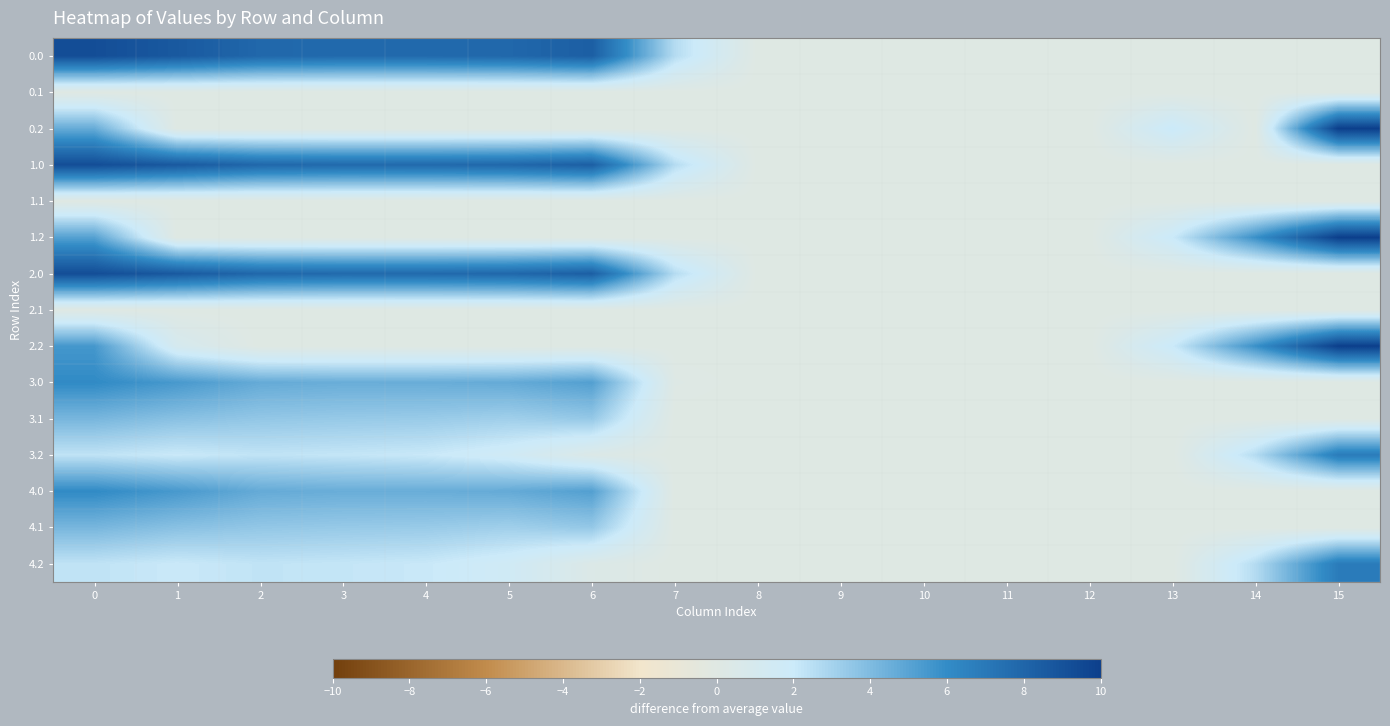

Reading right to left, what are all the values shown in this chart?

0.0: 15=0.0	14=0.0	13=0.0	12=0.0	11=0.0	10=0.0	9=0.0	8=0.0	7=2.6	6=8.3	5=7.9	4=7.8	3=7.7	2=7.9	1=8.6	0=9.2
0.1: 15=0.0	14=0.0	13=0.0	12=0.0	11=0.0	10=0.0	9=0.0	8=0.0	7=0.0	6=0.0	5=0.0	4=0.0	3=0.0	2=0.0	1=0.0	0=0.0
0.2: 15=10.0	14=0.0	13=2.0	12=0.0	11=0.0	10=0.0	9=0.0	8=0.0	7=0.0	6=0.0	5=0.0	4=0.0	3=0.0	2=0.0	1=0.0	0=4.7
1.0: 15=0.0	14=0.0	13=0.0	12=0.0	11=0.0	10=0.0	9=0.0	8=0.0	7=2.6	6=8.3	5=7.9	4=7.8	3=7.7	2=7.9	1=8.6	0=9.2
1.1: 15=0.0	14=0.0	13=0.0	12=0.0	11=0.0	10=0.0	9=0.0	8=0.0	7=0.0	6=0.0	5=0.0	4=0.0	3=0.0	2=0.0	1=0.0	0=0.0
1.2: 15=10.0	14=5.8	13=2.0	12=0.0	11=0.0	10=0.0	9=0.0	8=0.0	7=0.0	6=0.0	5=0.0	4=0.0	3=0.0	2=0.0	1=0.0	0=5.1
2.0: 15=0.0	14=0.0	13=0.0	12=0.0	11=0.0	10=0.0	9=0.0	8=0.0	7=2.6	6=8.3	5=7.9	4=7.8	3=7.7	2=7.9	1=8.6	0=9.2
2.1: 15=0.0	14=0.0	13=0.0	12=0.0	11=0.0	10=0.0	9=0.0	8=0.0	7=0.0	6=0.0	5=0.0	4=0.0	3=0.0	2=0.0	1=0.0	0=0.0
2.2: 15=10.0	14=5.8	13=2.0	12=0.0	11=0.0	10=0.0	9=0.0	8=0.0	7=0.0	6=0.0	5=0.0	4=0.0	3=0.0	2=0.0	1=1.0	0=5.5
3.0: 15=0.0	14=0.0	13=0.0	12=0.0	11=0.0	10=0.0	9=0.0	8=0.0	7=0.2	6=5.2	5=4.7	4=4.6	3=4.6	2=4.7	1=5.4	0=6.1
3.1: 15=0.0	14=0.0	13=0.0	12=0.0	11=0.0	10=0.0	9=0.0	8=0.0	7=0.0	6=3.4	5=3.1	4=3.3	3=3.4	2=3.5	1=3.7	0=4.2
3.2: 15=6.8	14=2.6	13=0.0	12=0.0	11=0.0	10=0.0	9=0.0	8=0.0	7=0.0	6=0.4	5=1.6	4=2.1	3=2.2	2=2.3	1=2.0	0=2.3
4.0: 15=0.0	14=0.0	13=0.0	12=0.0	11=0.0	10=0.0	9=0.0	8=0.0	7=0.0	6=5.2	5=4.7	4=4.6	3=4.6	2=4.7	1=5.4	0=6.1
4.1: 15=0.0	14=0.0	13=0.0	12=0.0	11=0.0	10=0.0	9=0.0	8=0.0	7=0.0	6=3.4	5=3.1	4=3.3	3=3.4	2=3.5	1=3.7	0=4.2
4.2: 15=6.8	14=2.6	13=0.0	12=0.0	11=0.0	10=0.0	9=0.0	8=0.0	7=0.0	6=0.4	5=1.6	4=2.1	3=2.2	2=2.3	1=2.0	0=2.3